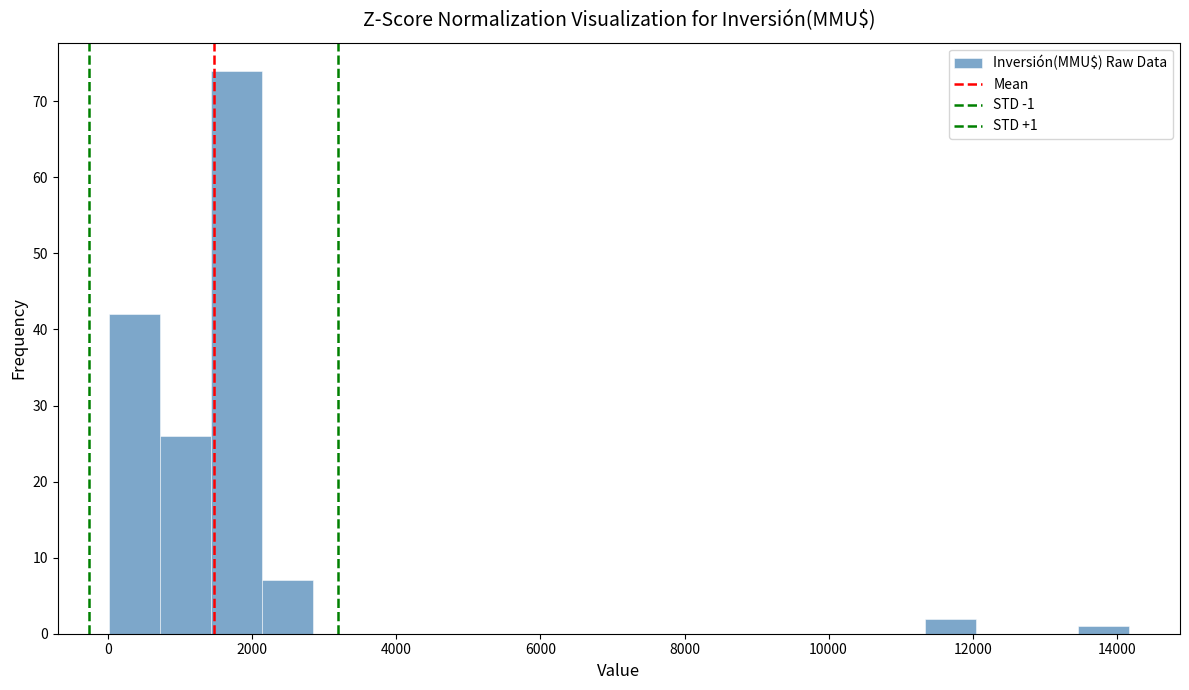

Around what value on the x-axis is the tallest bar? Give the approximate position of its centre, as read against the axis.

1800